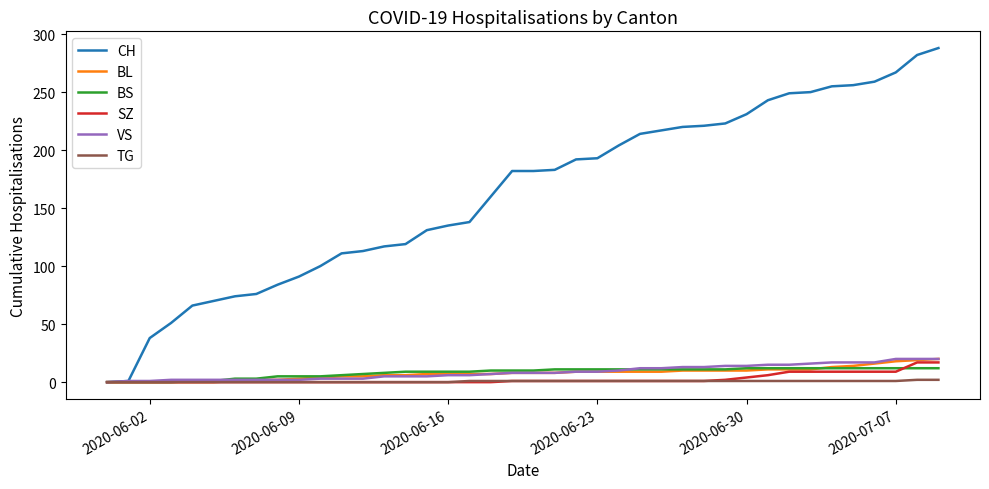

Which series has the largest range (max minus min)?

CH